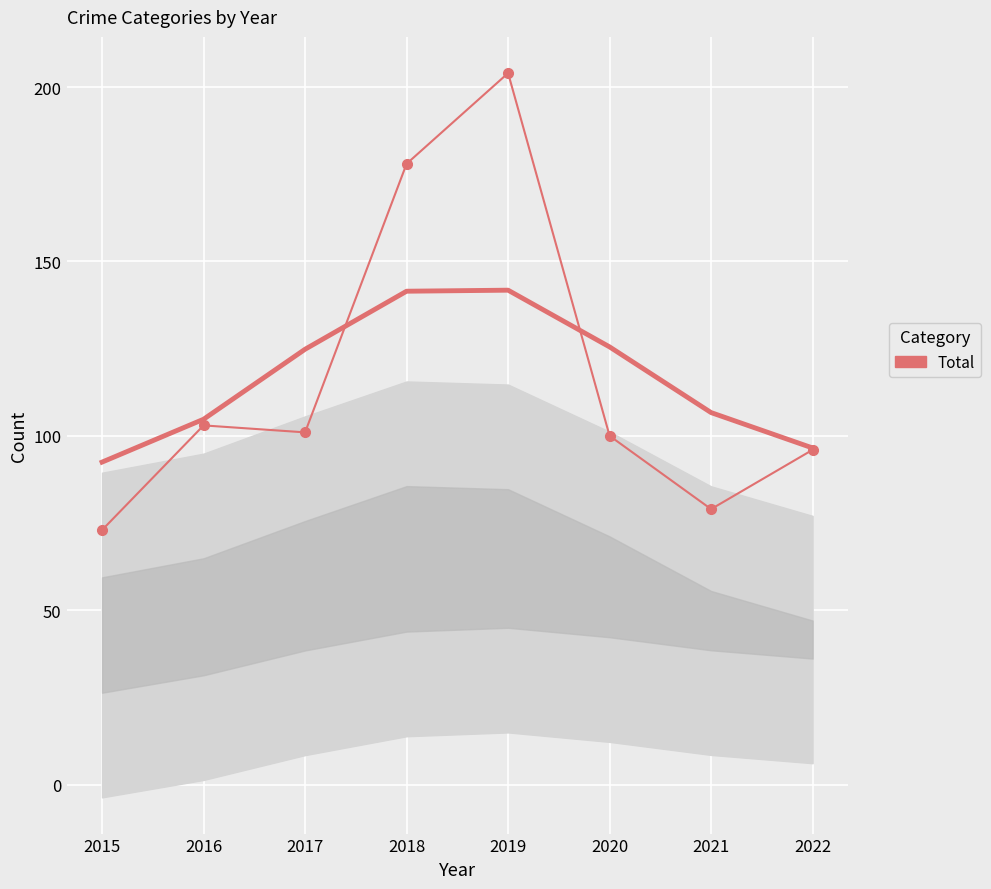

Which has a higher value, 2015 or 2020?

2020